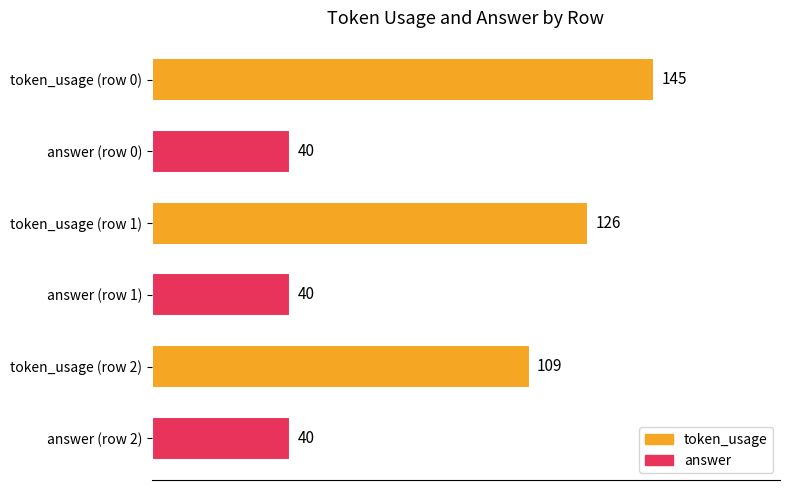

How many bars are there in total?

6